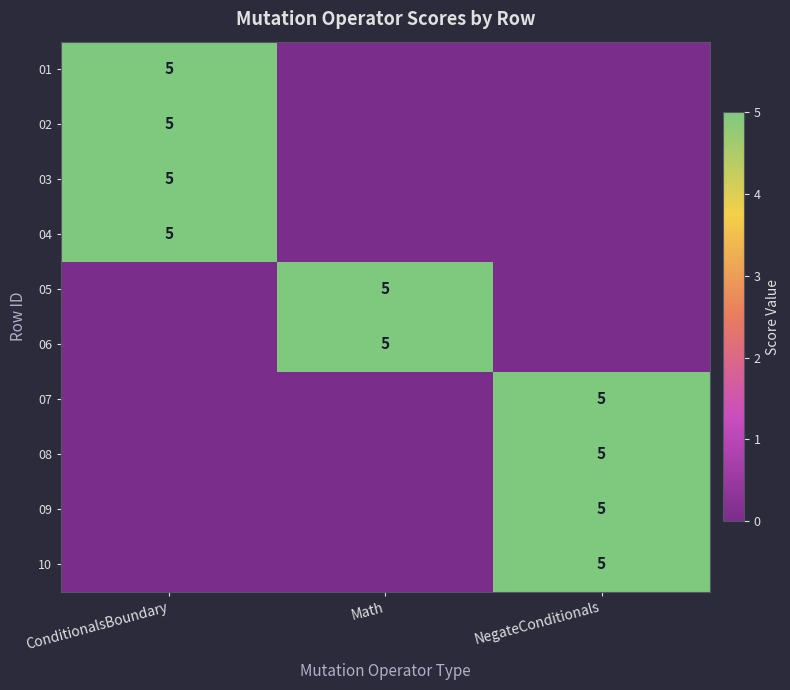

The 01 series shows 7 at ConditionalsBoundary. True or false?

False